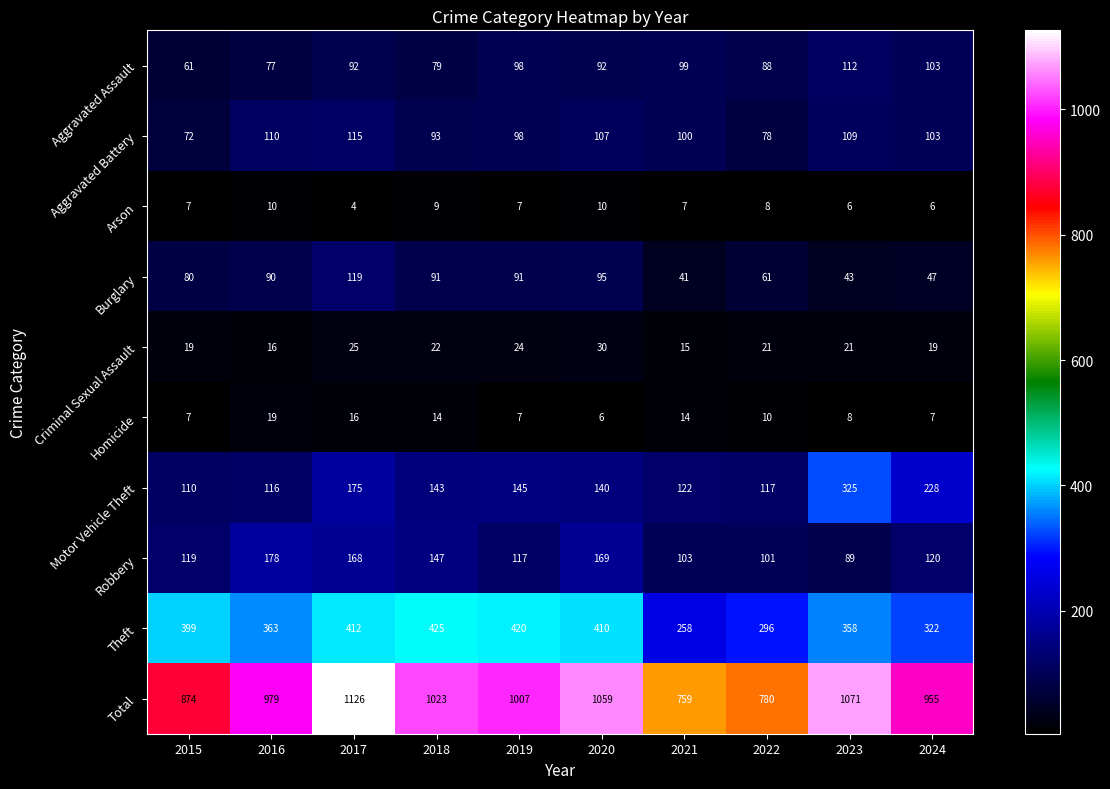

Which label corresponds to the smallest value in the chart?

2017